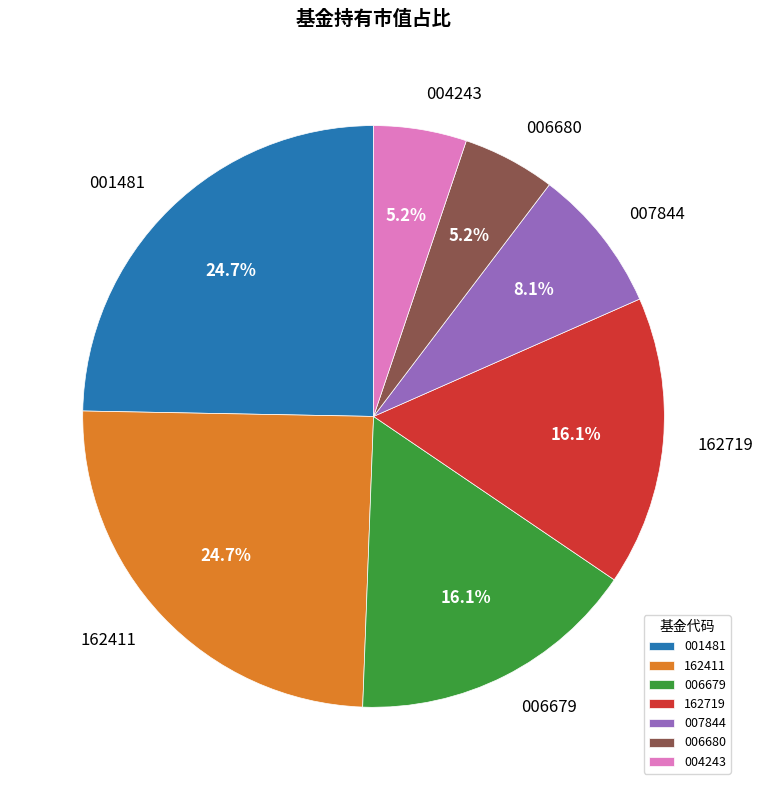

What portion of the pie excludes 007844?

91.9%